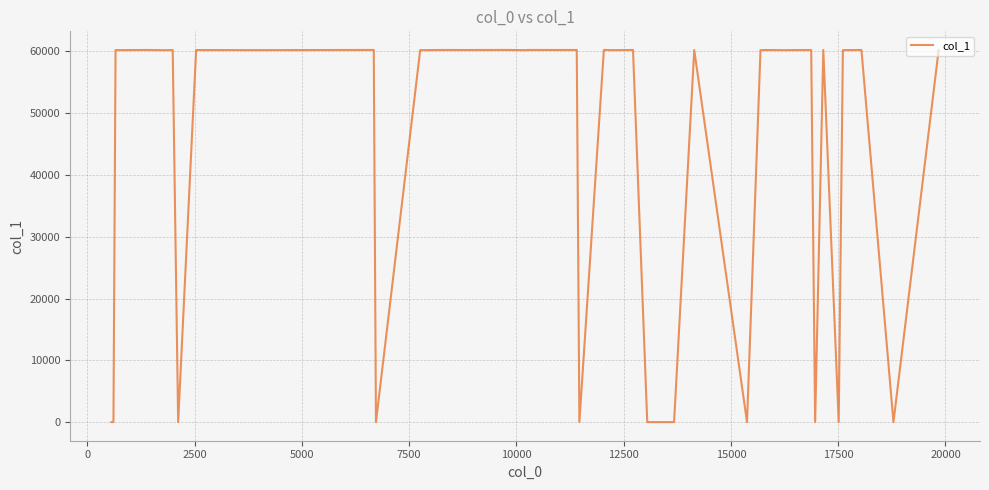

What is the value of the 13th point from the left?

60214